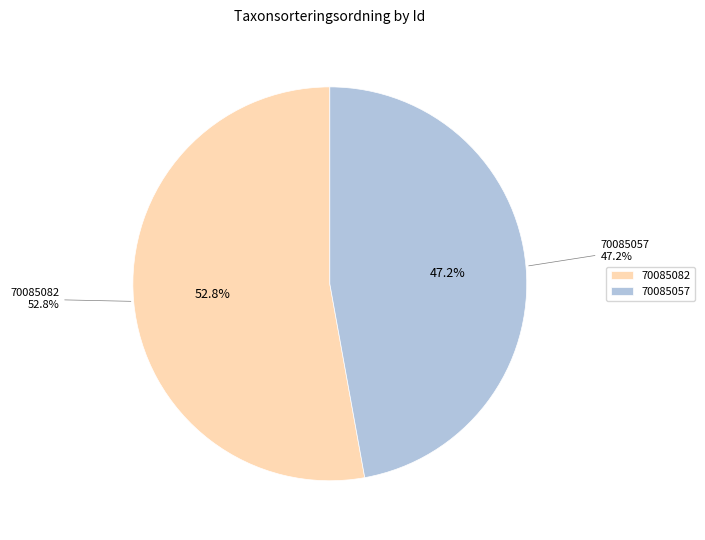

To the nearest percent, what is the difference between the largest and smallest slice percentages?

6%